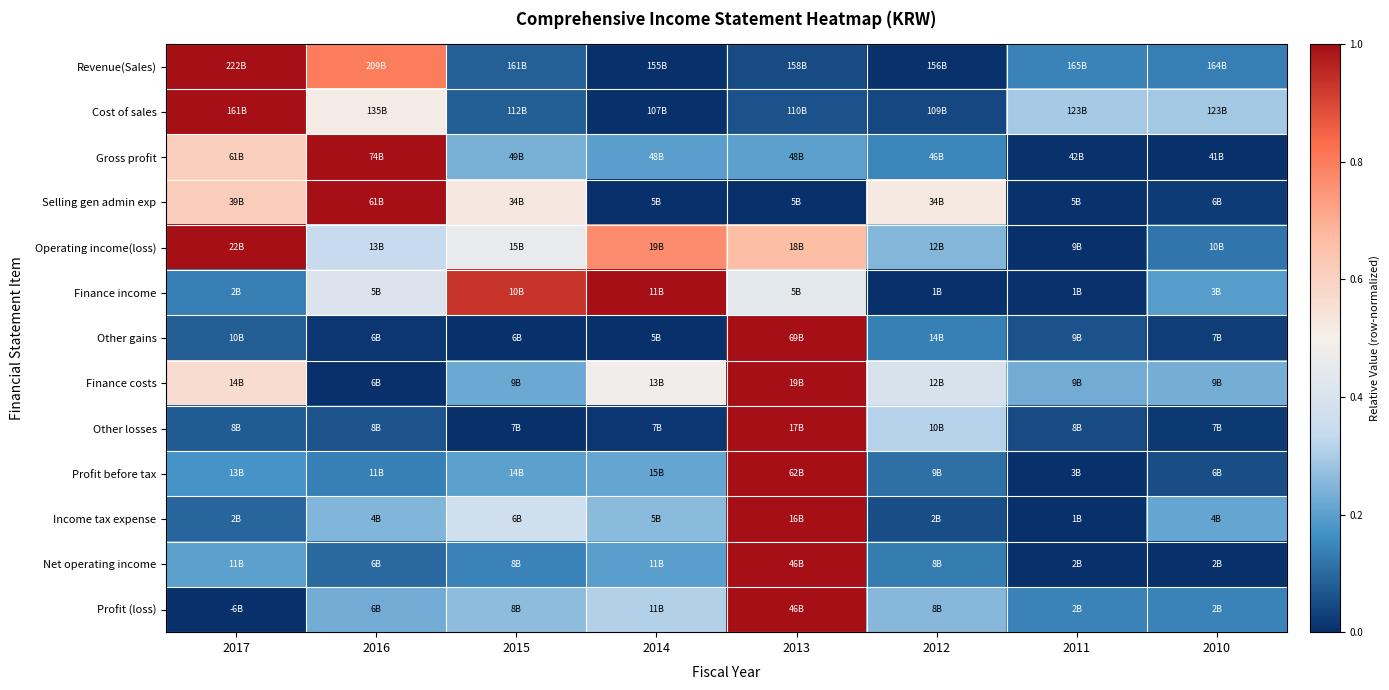

How many distinct data groups are displayed?

13